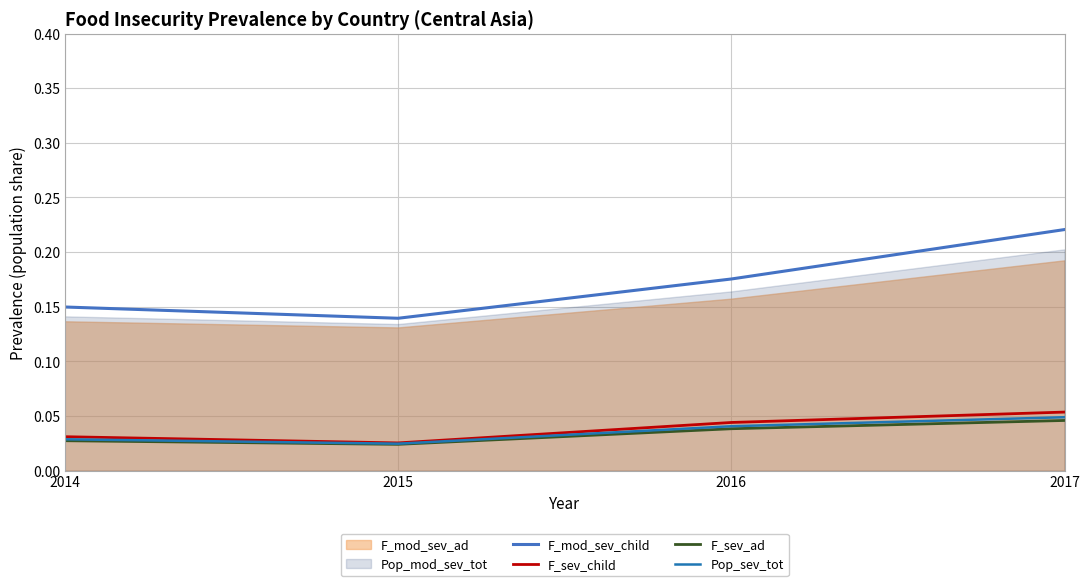

True or false: Pop_sev_tot and F_mod_sev_child intersect in this chart.

False